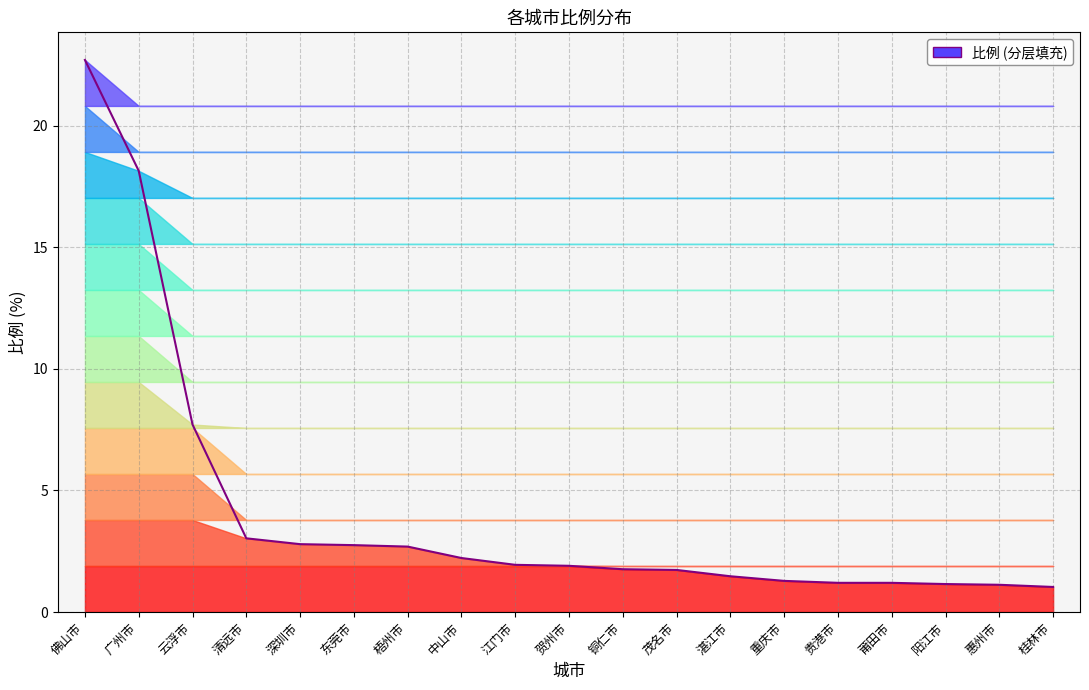

Reading right to left, transcribe all the data shown in this chart.

1.0	1.1	1.1	1.2	1.2	1.3	1.5	1.7	1.8	1.9	1.9	2.2	2.7	2.8	2.8	3.0	7.7	18.1	22.7